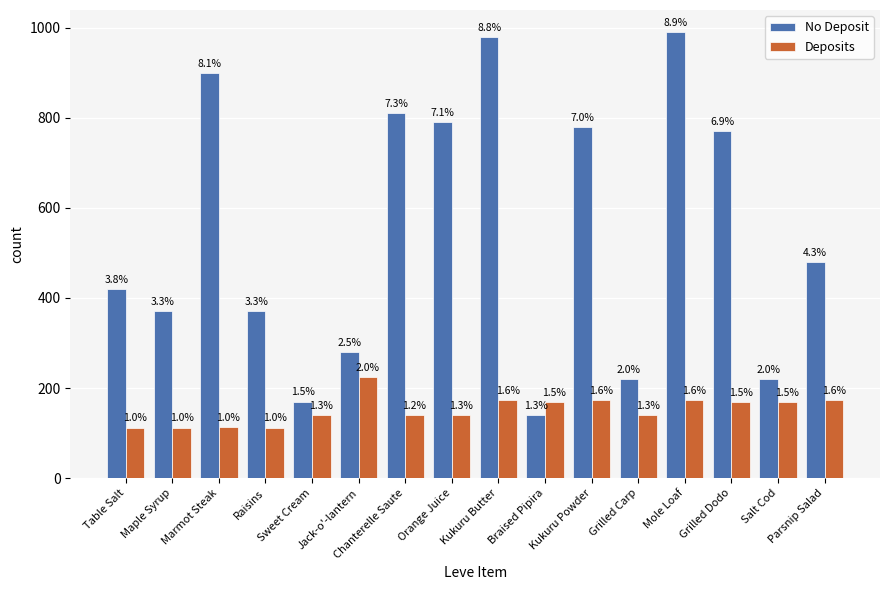

What is the difference between the maximum and minimum values in the Deposits series?

112